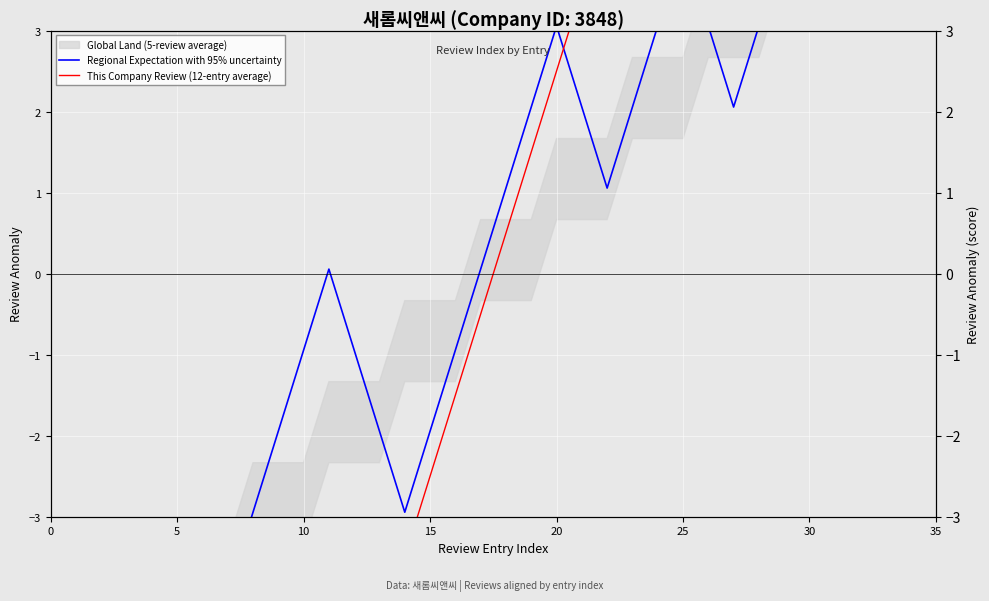

True or false: Regional Expectation with 95% uncertainty has a value of -10.1 at 10.

False